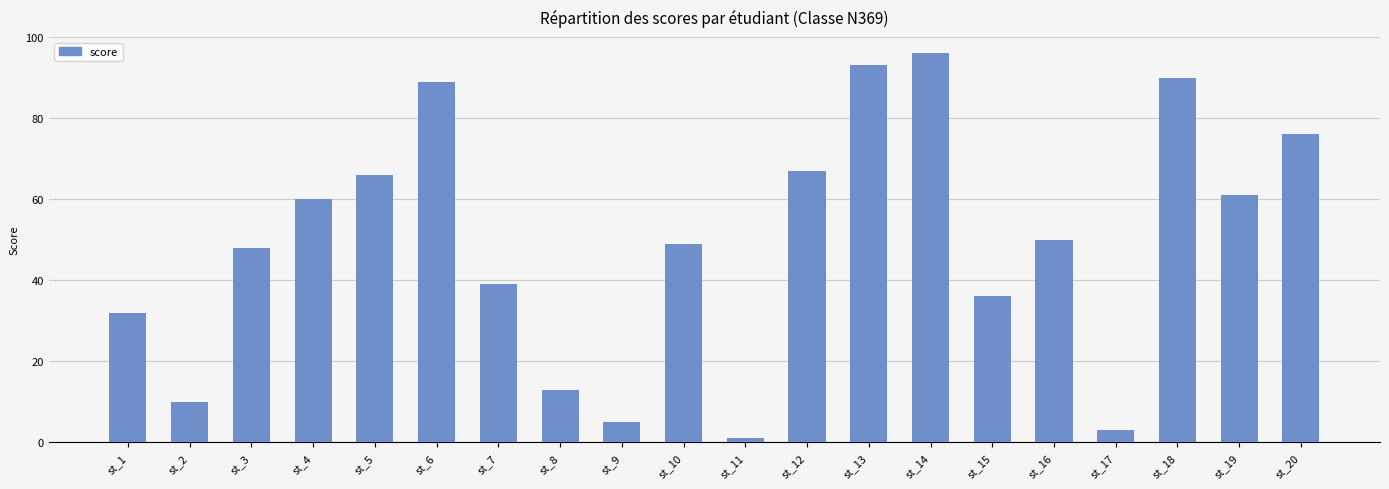

How many data points does each series have?

20